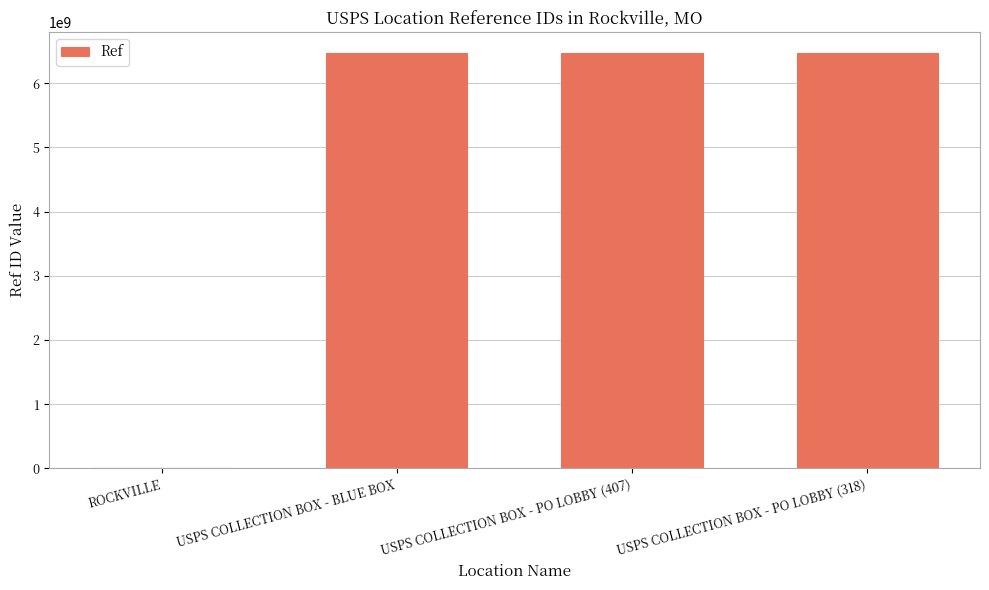

What is the sum of all values?

19435379704